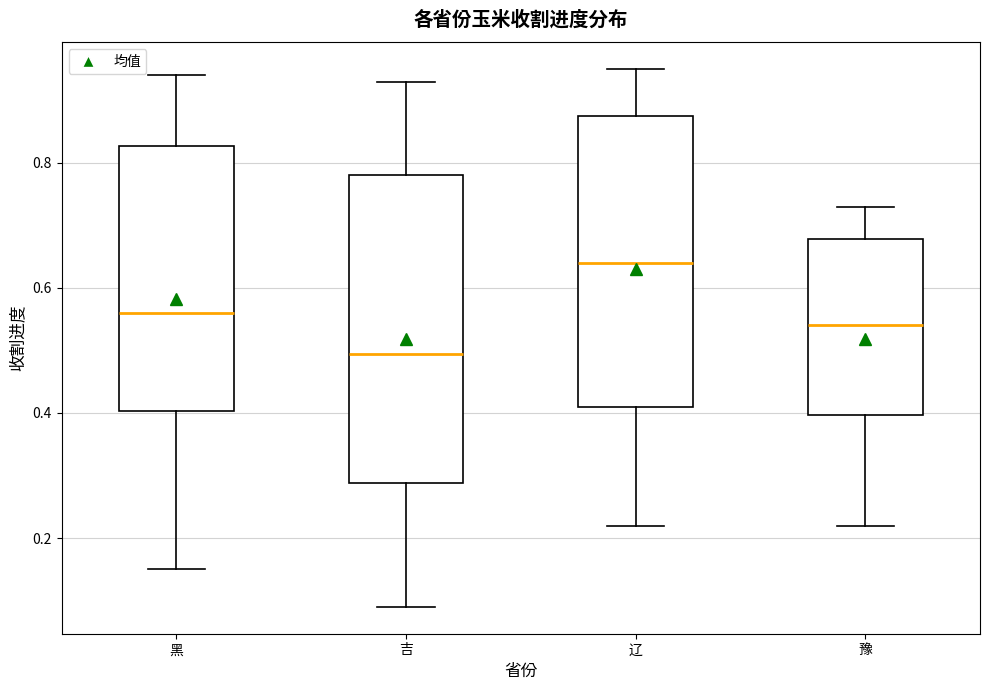

Which box has the highest median line?

辽